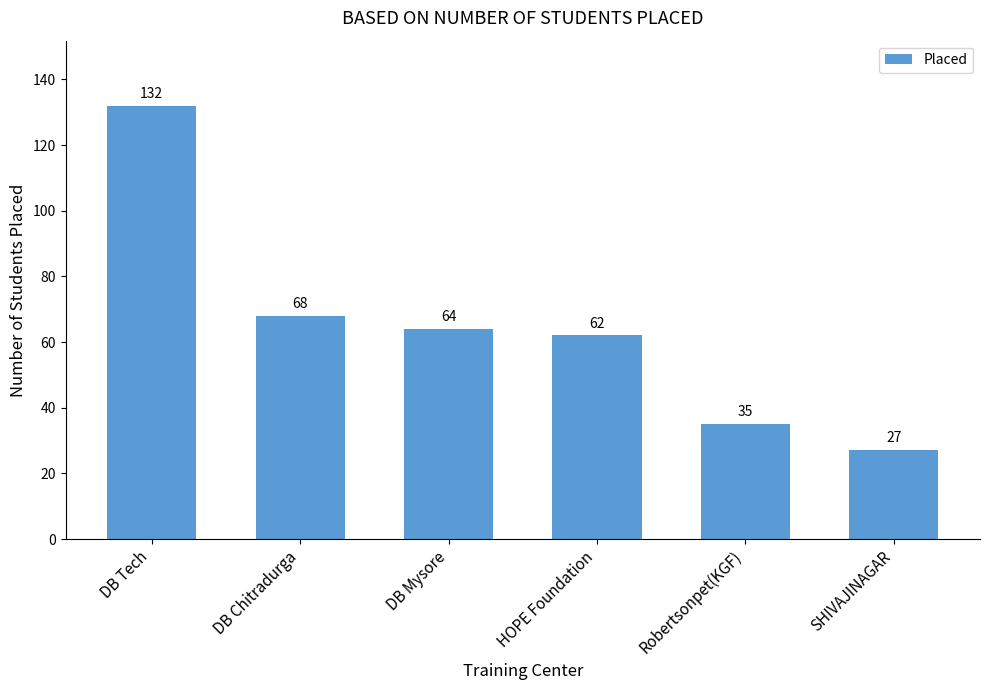

Reading right to left, extract all data points from this chart.

27	35	62	64	68	132